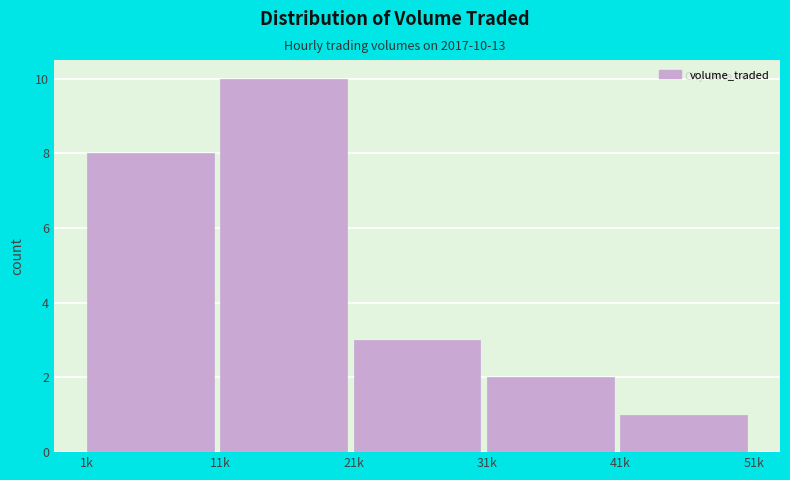

Reading left to right, list all the values displayed in this chart.

8	10	3	2	1